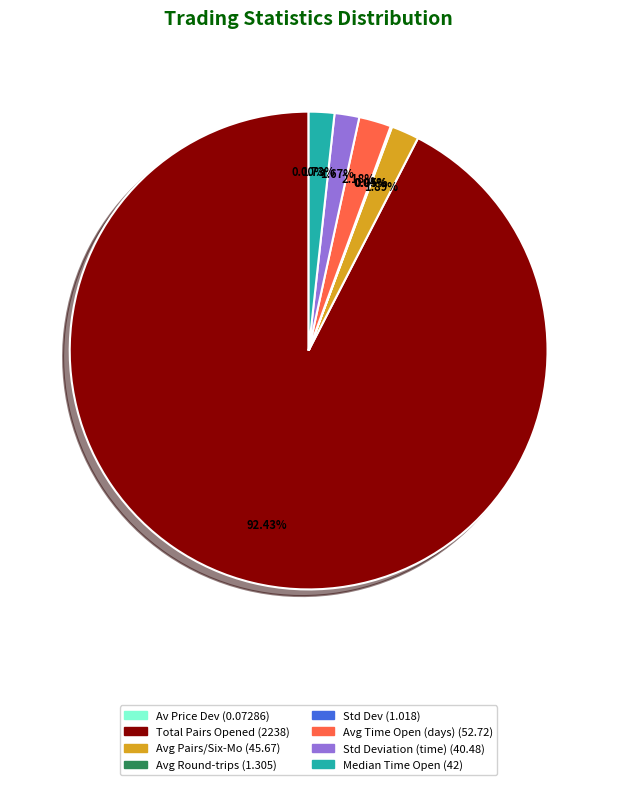

Is there a majority slice in this chart?

Yes